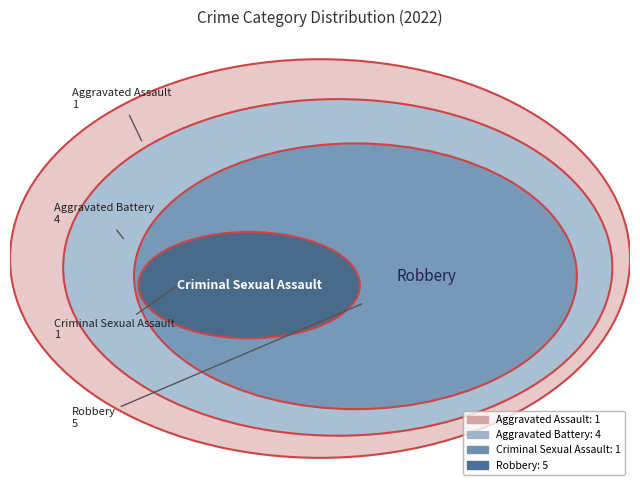

To the nearest percent, what portion does Robbery represent?

45%